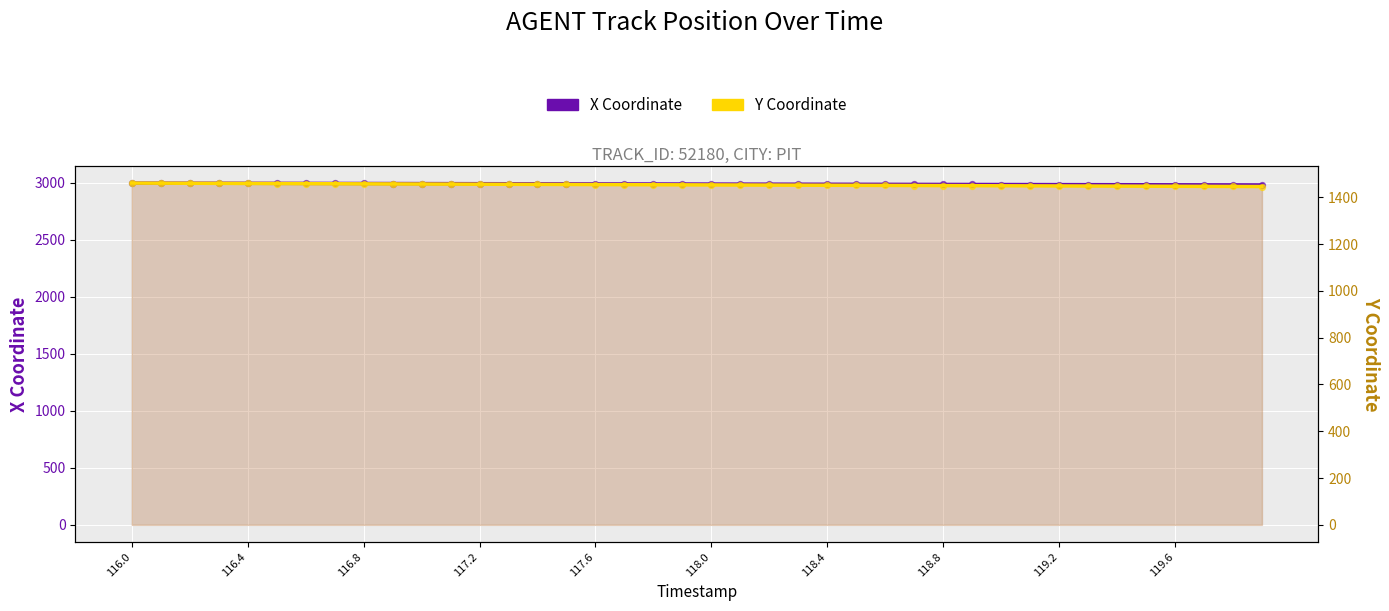

What are all the series names shown in the legend?

X Coordinate, Y Coordinate